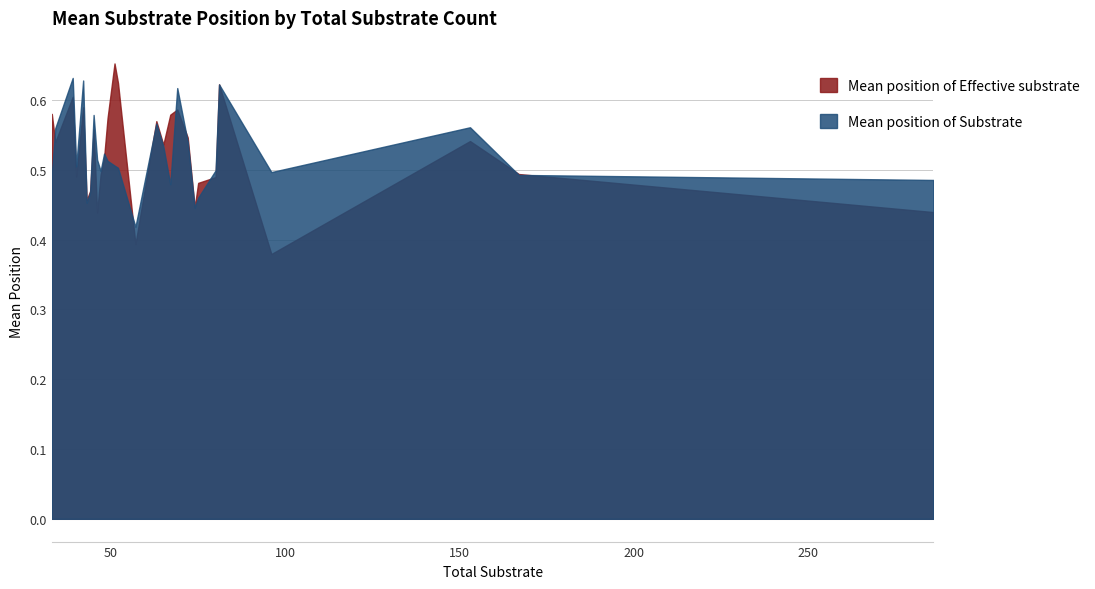

Which category has the highest value across all series?

51